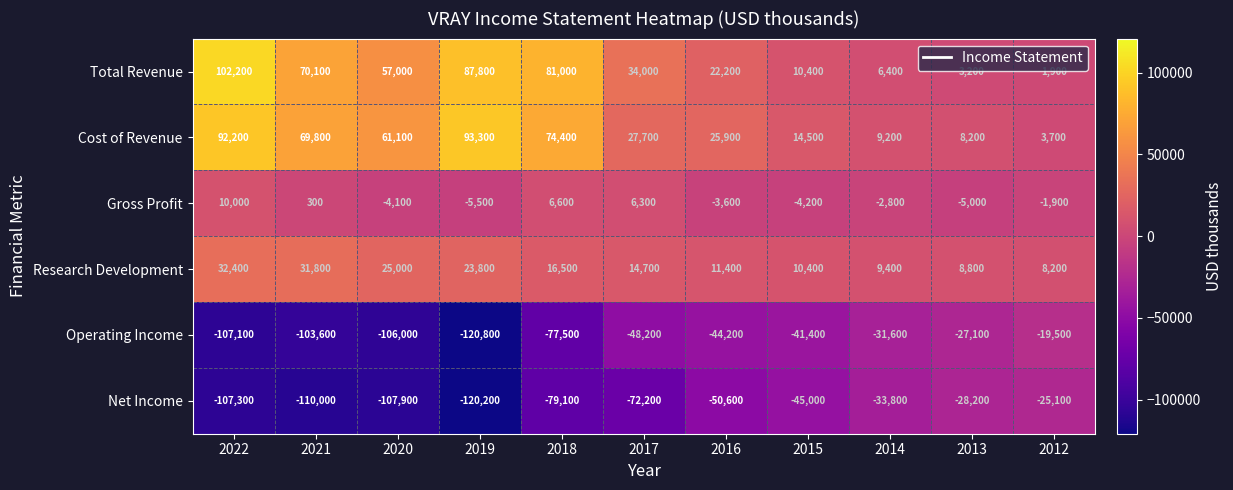

What is the sum of all Research Development values?

192400